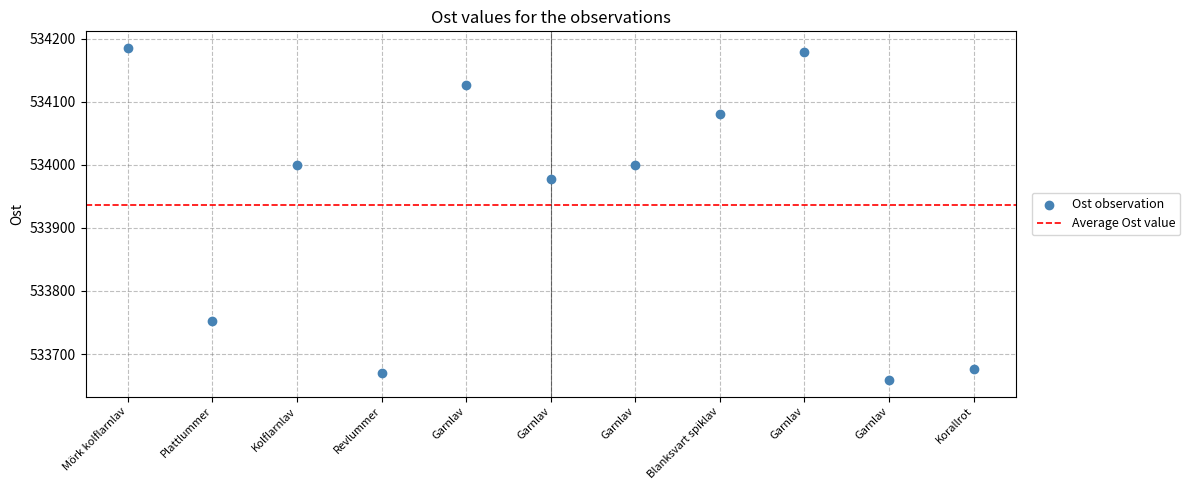

What is the range of Y values (max minus min)?

526.1